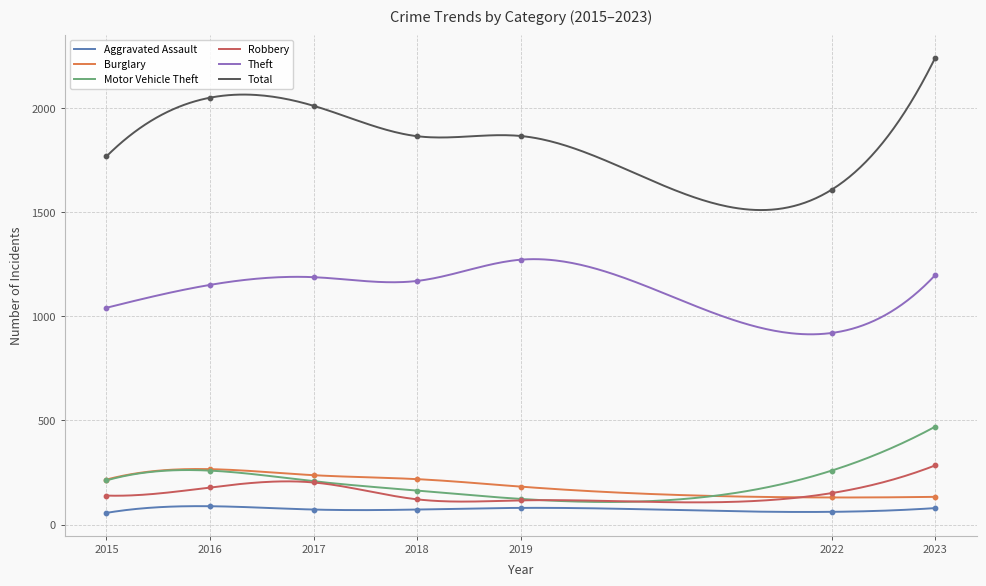

Is the value of Aggravated Assault at 2018 greater than the value of Theft at 2019?

No